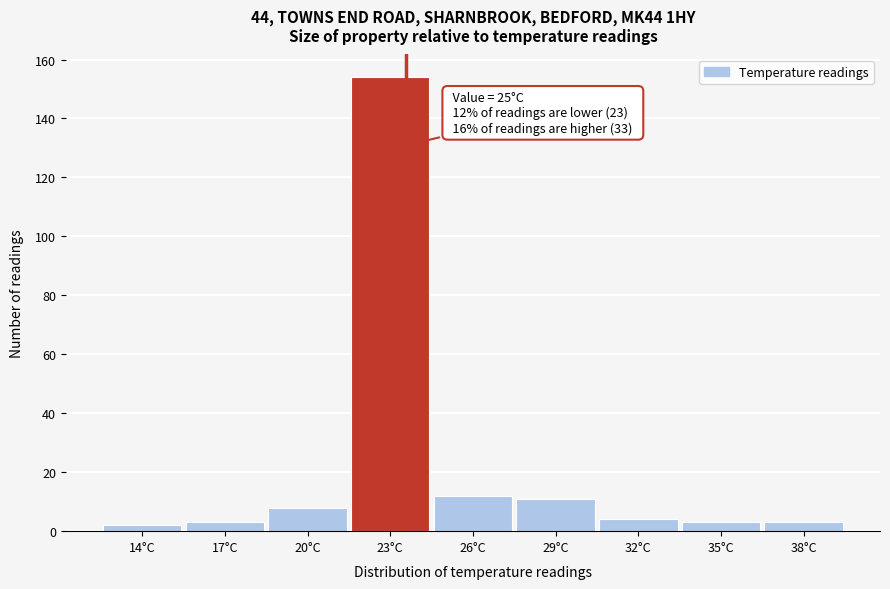

Reading left to right, transcribe all the data shown in this chart.

2	3	8	154	12	11	4	3	3